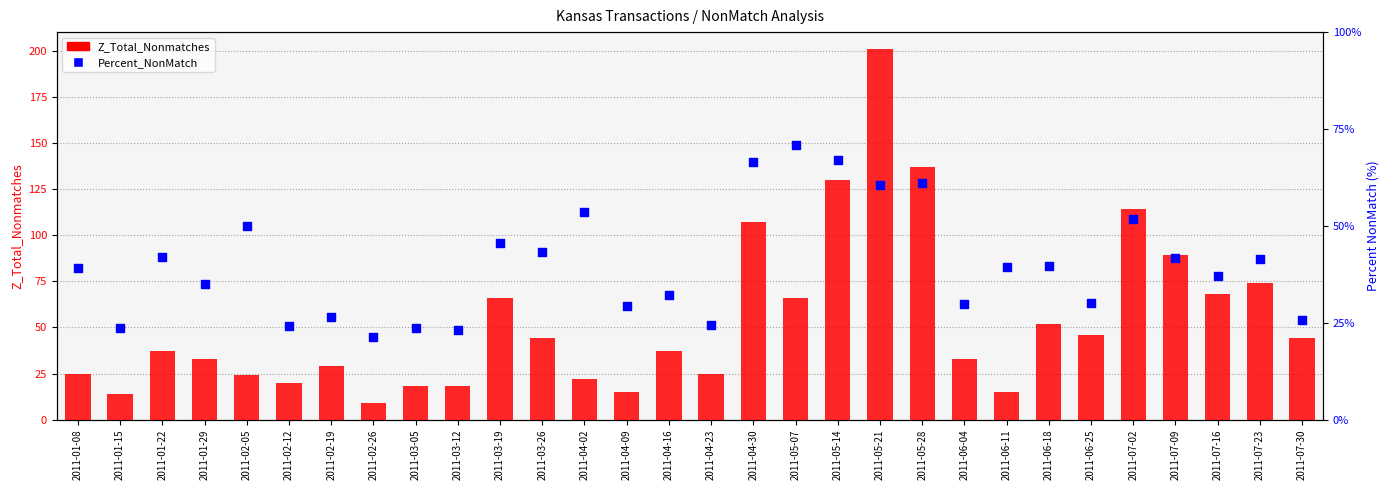

Which series has the widest spread of Y values?

Z_Total_Nonmatches